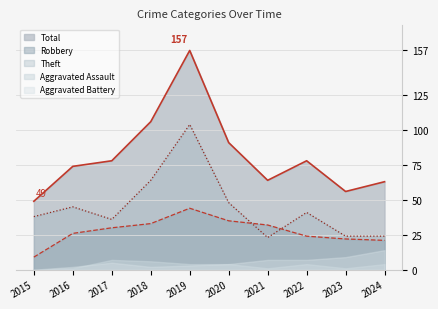

Reading right to left, transcribe all the data shown in this chart.

Robbery: 21	22	24	32	35	44	33	30	26	9
Theft: 24	24	41	23	48	104	64	36	45	38
Total: 63	56	78	64	91	157	106	78	74	49